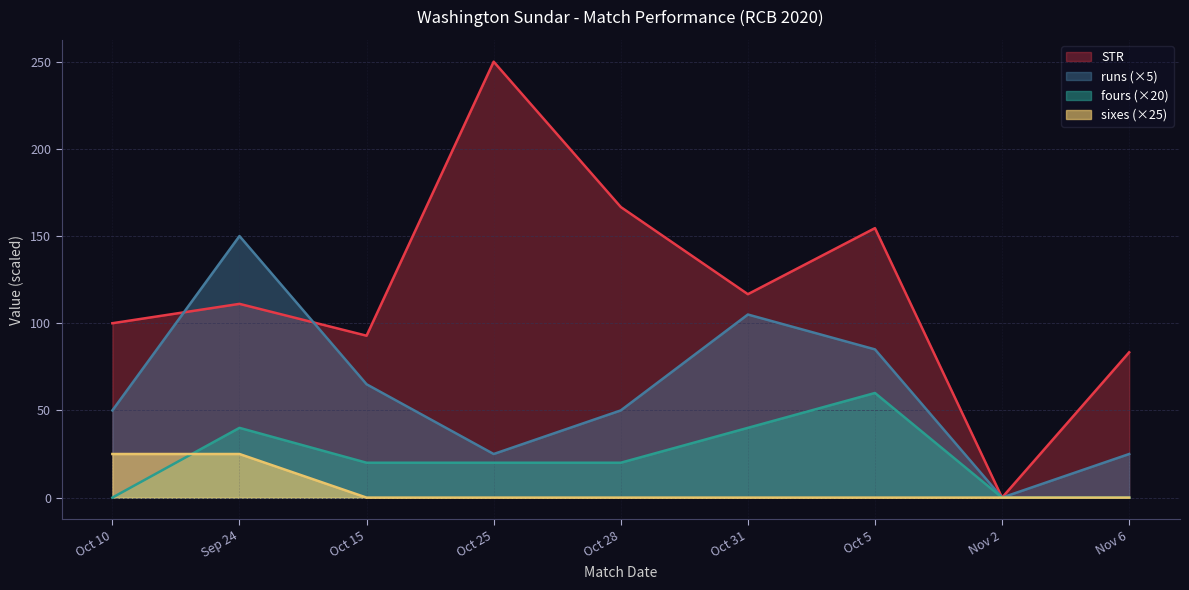

What is the value of the runs point at the 5th from the left?

50.0